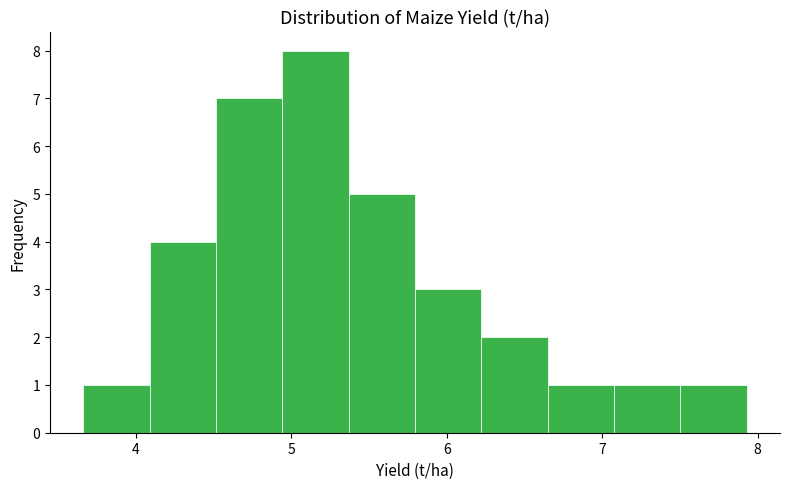

Reading left to right, transcribe this chart: for each bar, give the range it covers on the x-axis and its height. Neither the bar edges nor the heights are printed on the chart, so give them approximately, as read against the axes.

3.7 to 4.1: 1
4.1 to 4.5: 4
4.5 to 4.9: 7
4.9 to 5.4: 8
5.4 to 5.8: 5
5.8 to 6.2: 3
6.2 to 6.6: 2
6.6 to 7.1: 1
7.1 to 7.5: 1
7.5 to 7.9: 1